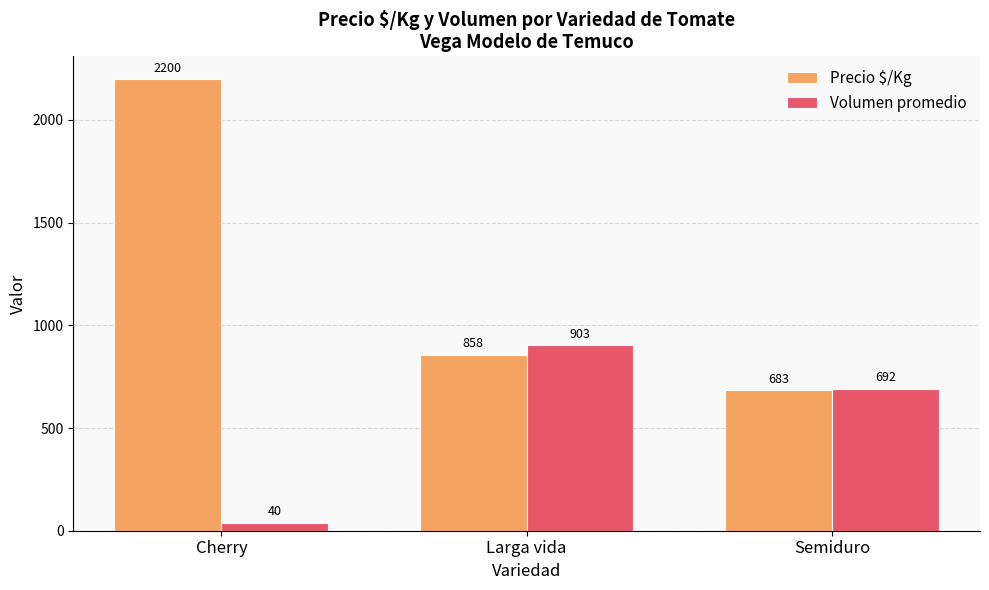

Which category has the lowest value in the Precio $/Kg series?

Semiduro